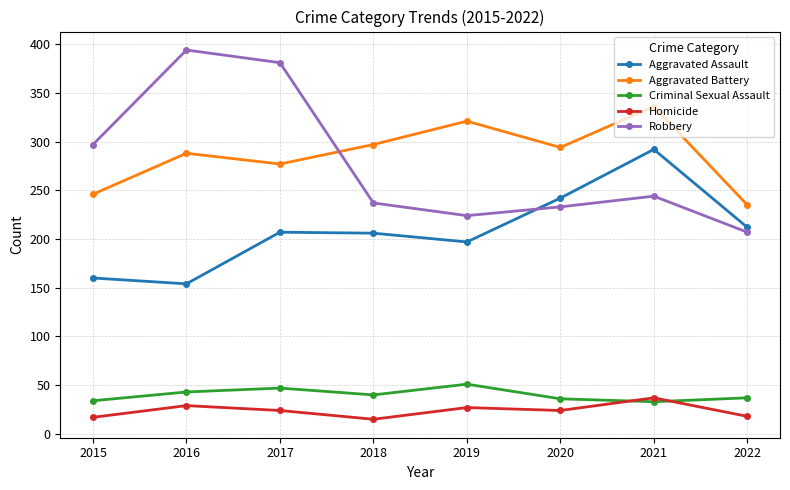

What is the maximum value shown in the chart?

394